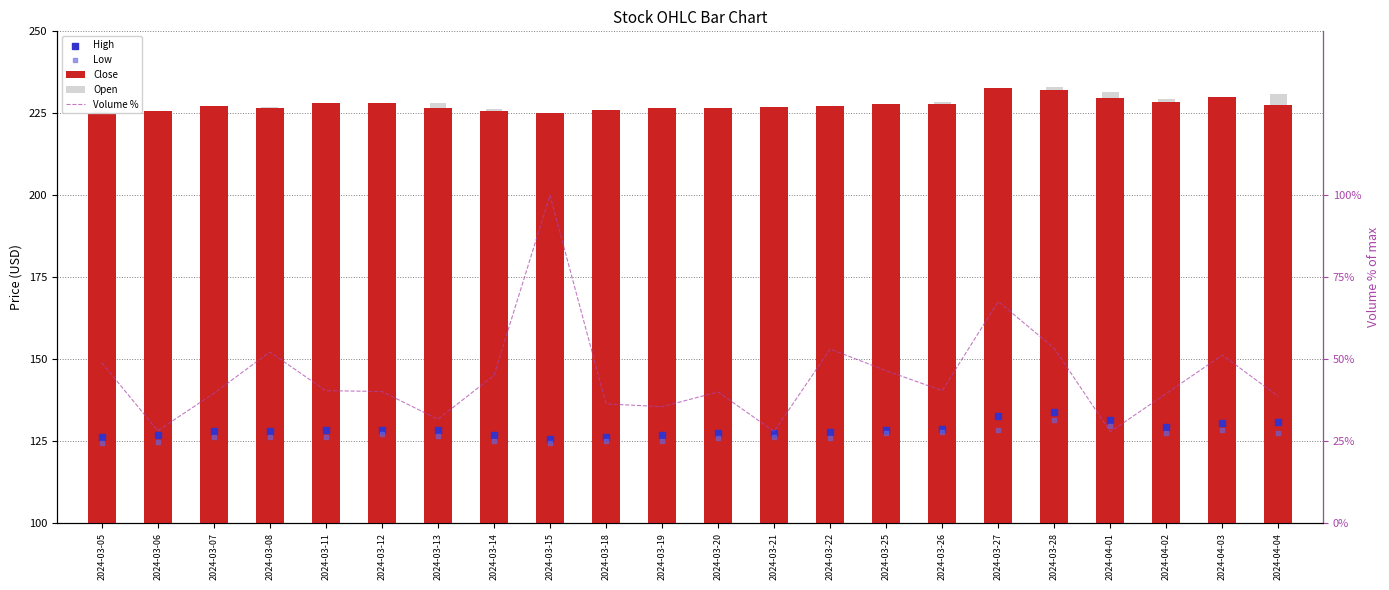

What are all the series names shown in the legend?

Close, Open, High, Low, Volume %